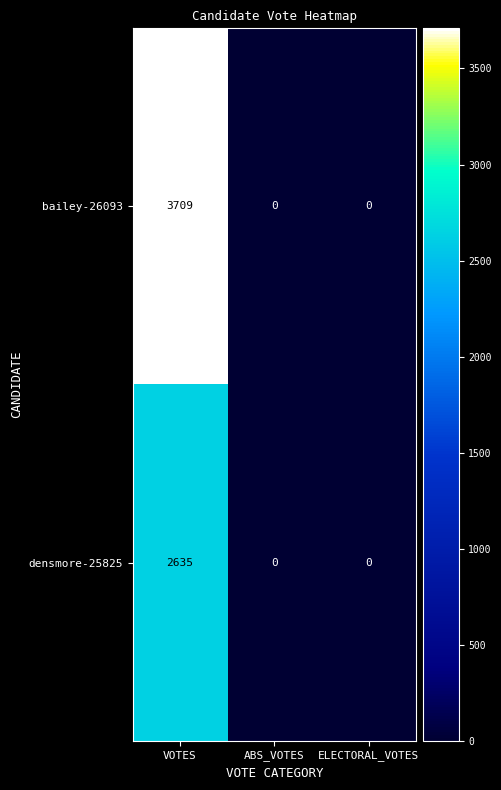

Rank the series by their average value, from lowest to highest.

densmore-25825, bailey-26093